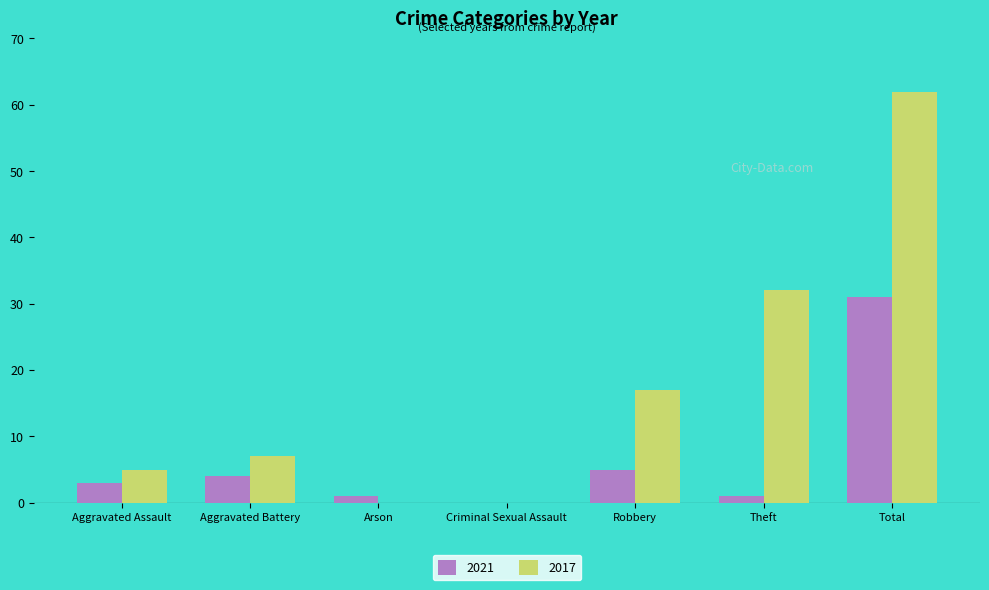

Does the chart contain stacked bars?

No